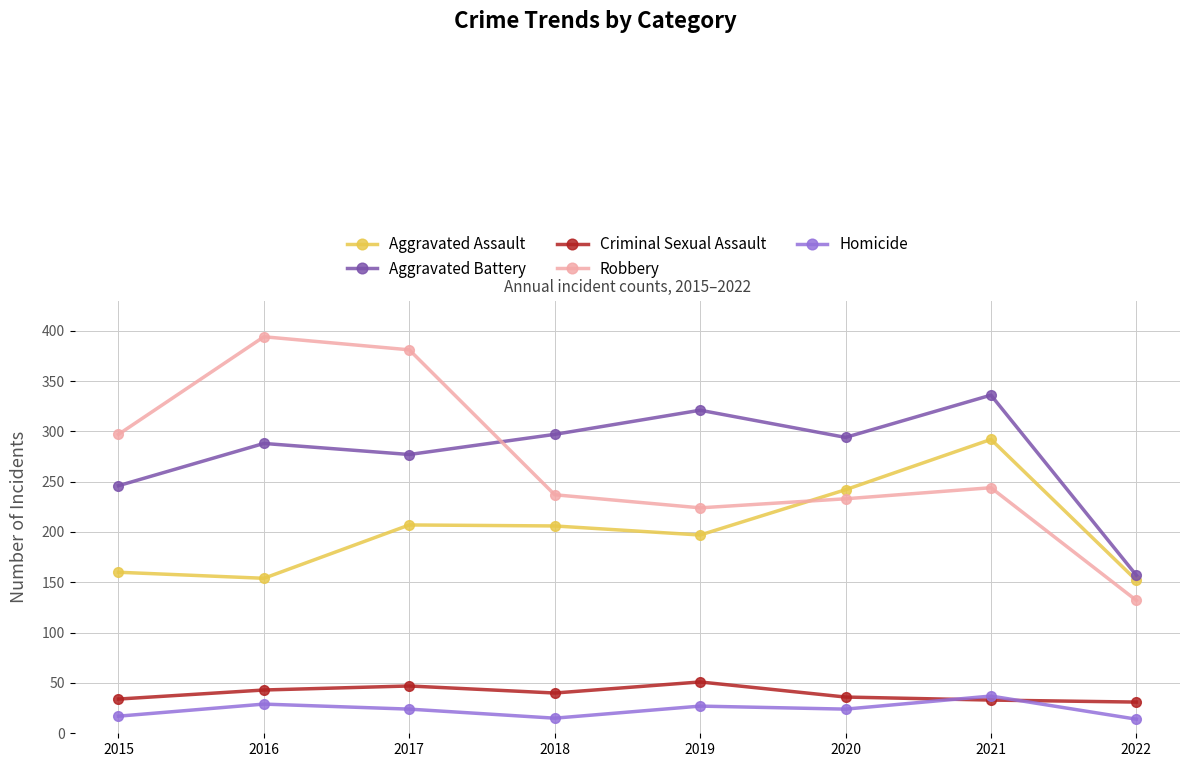

How many data points does each series have?

8